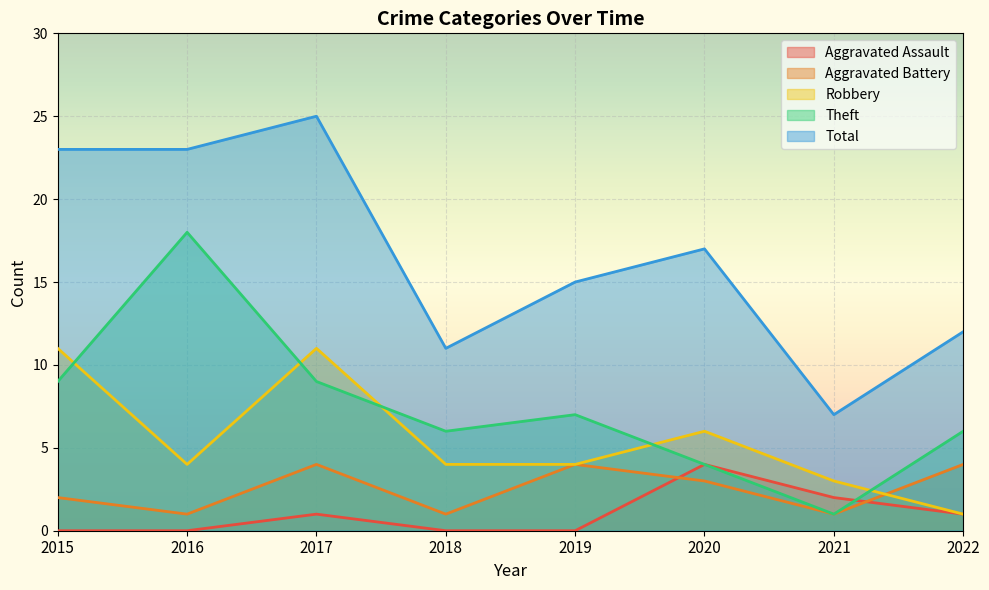

What is the average value of the Robbery series?

6